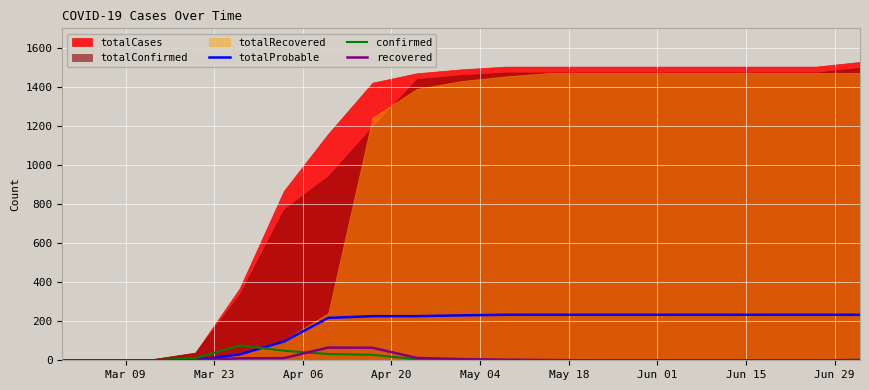

At how many categories does at least one series exceed 42?

15